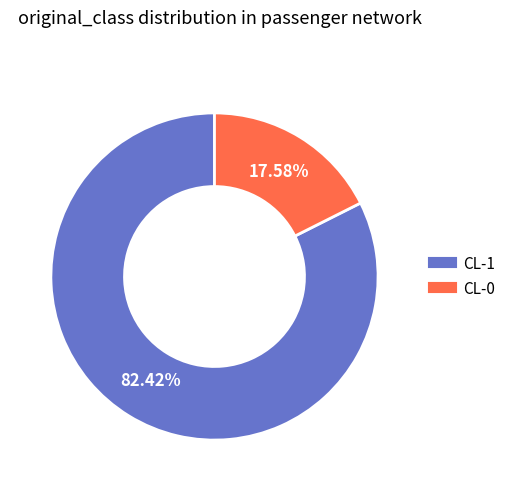

What percentage is NOT represented by CL-0?

82.4%